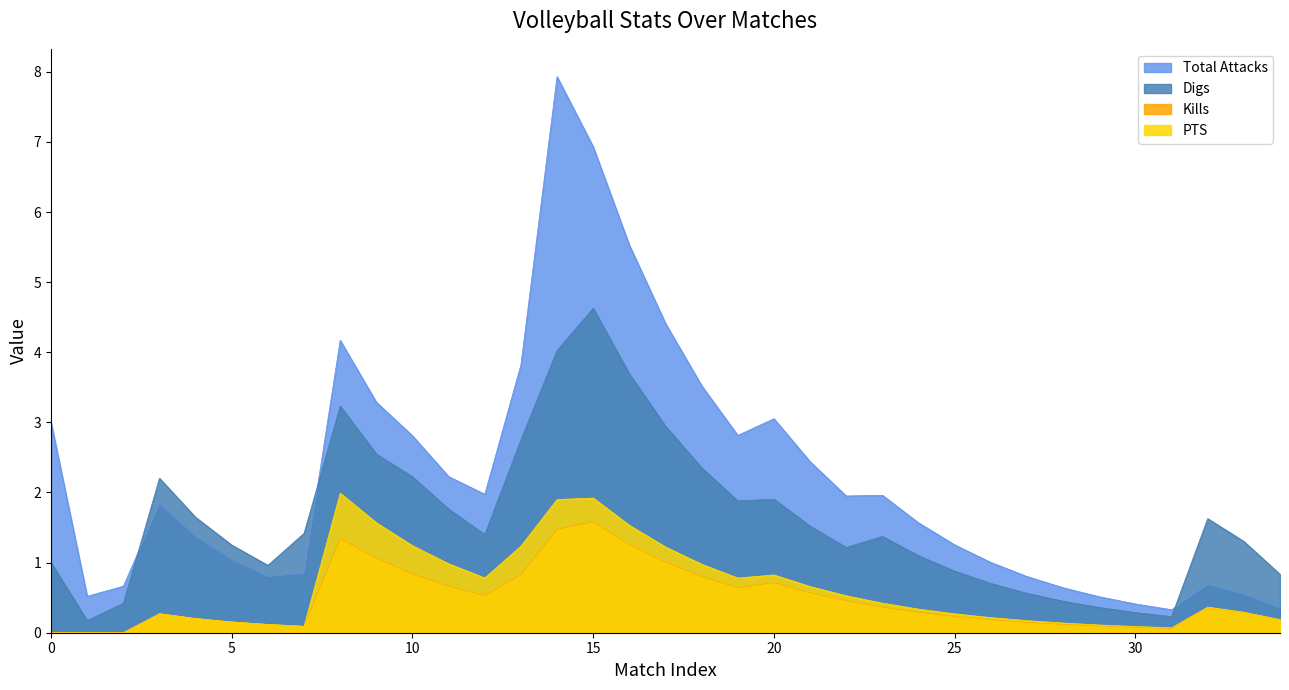

What is the sum of all Kills values?

17.0